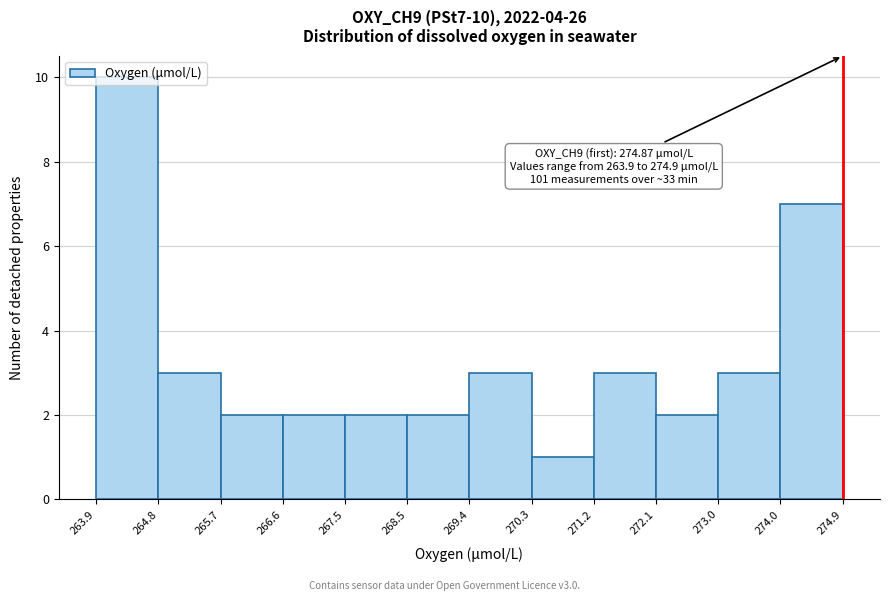

Over which range of the x-axis is the bar tallest?

263.9 to 264.8